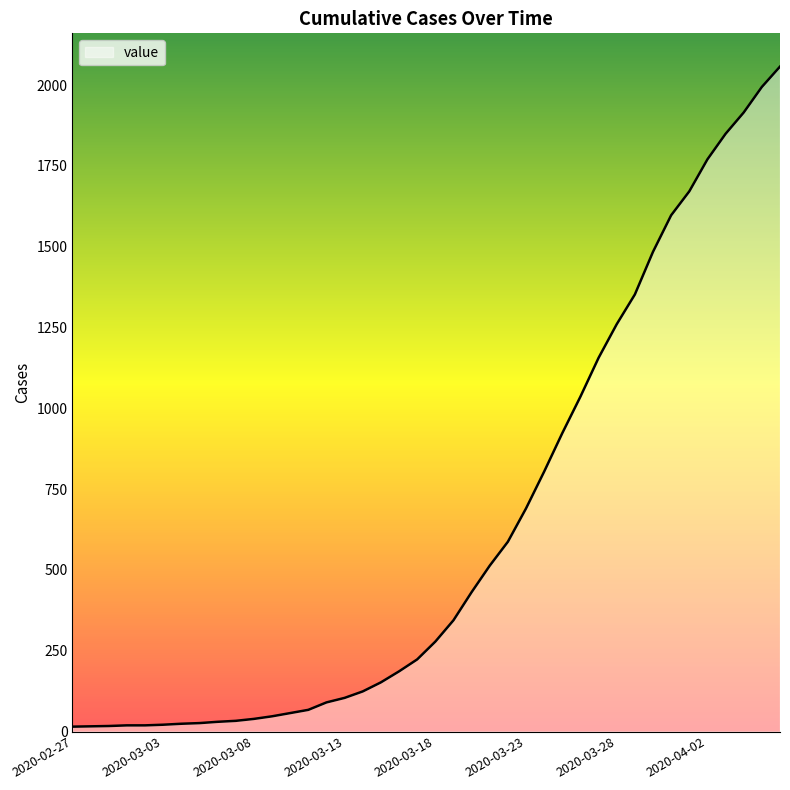

What is the maximum value shown in the chart?

2057